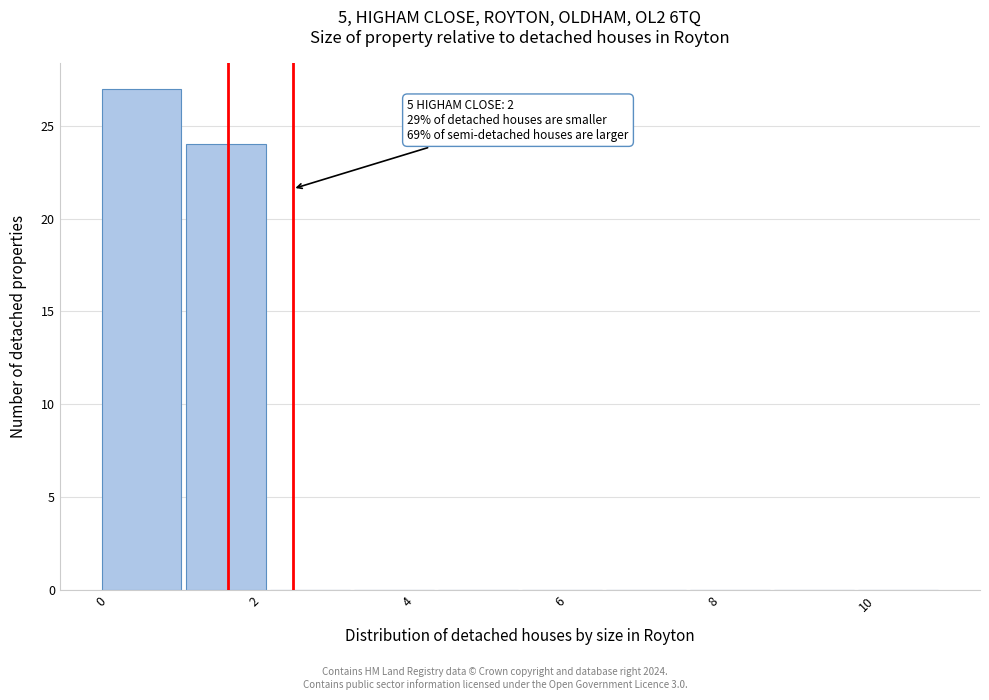

Which range on the x-axis has the tallest bar?

0.0 to 1.1